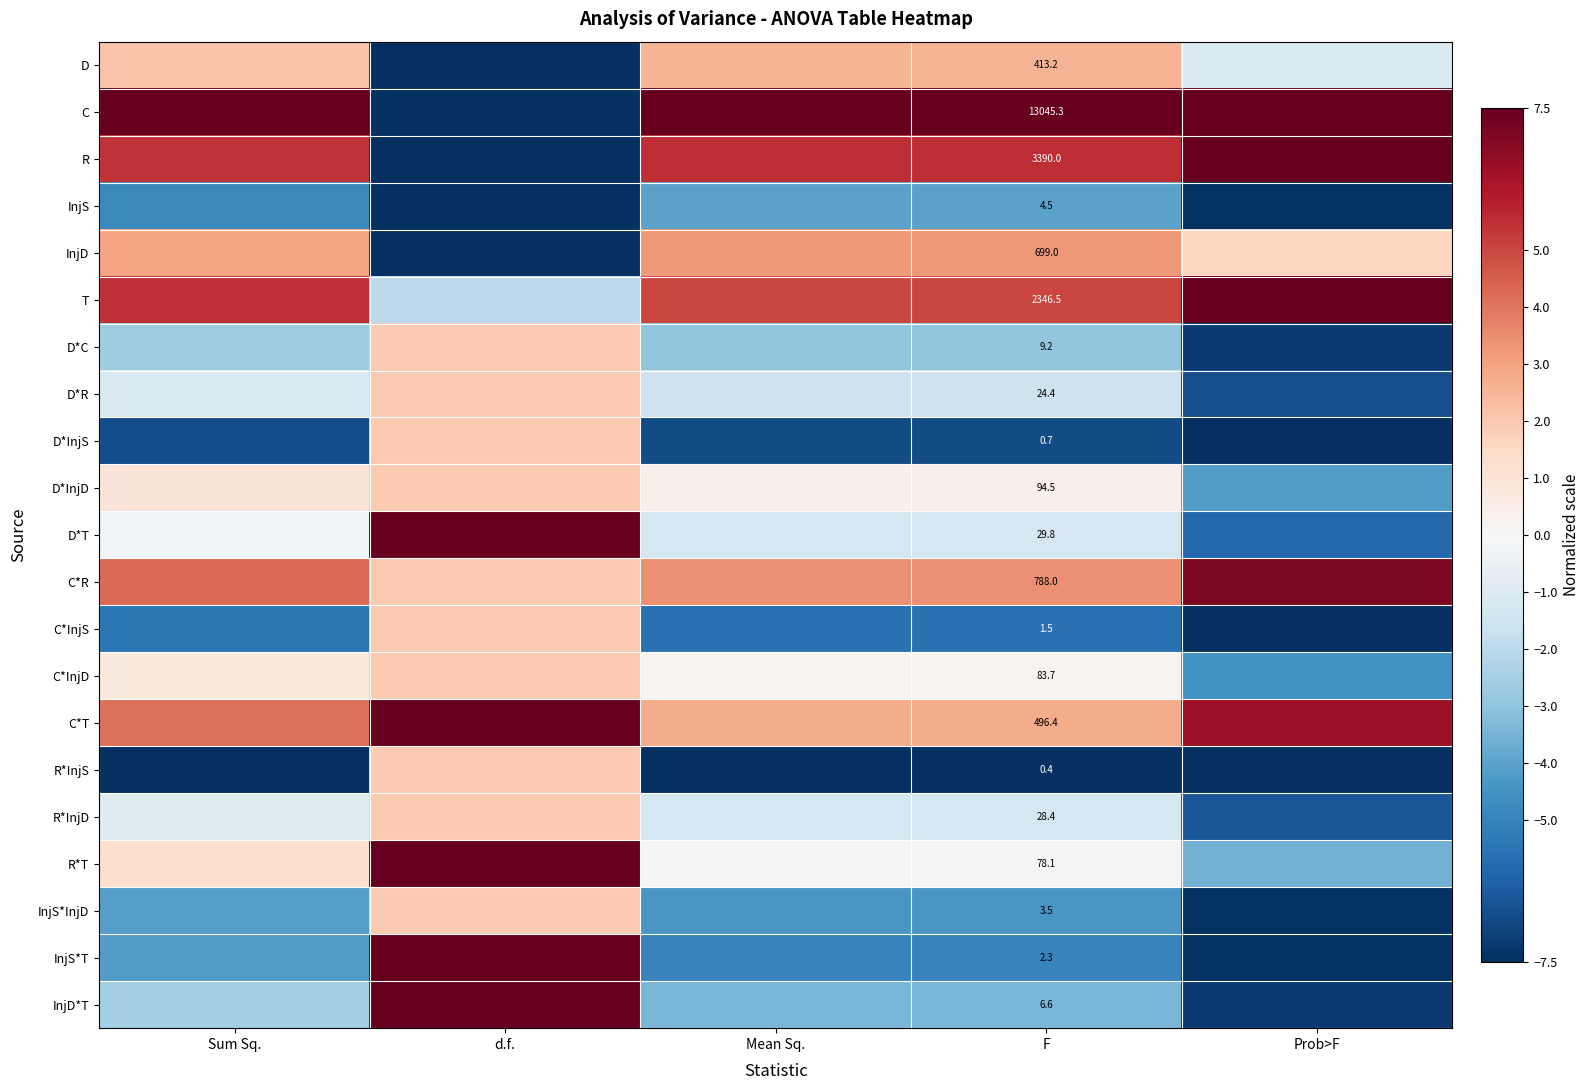

At F, list the series in order from smallest to largest.

R*InjS, D*InjS, C*InjS, InjS*T, InjS*InjD, InjS, InjD*T, D*C, D*R, R*InjD, D*T, R*T, C*InjD, D*InjD, D, C*T, InjD, C*R, T, R, C